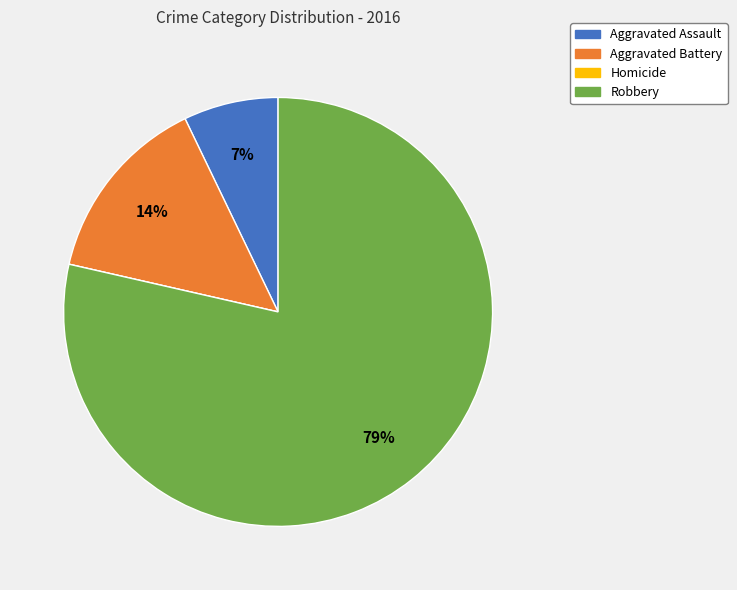

Which has a higher value, Aggravated Battery or Aggravated Assault?

Aggravated Battery